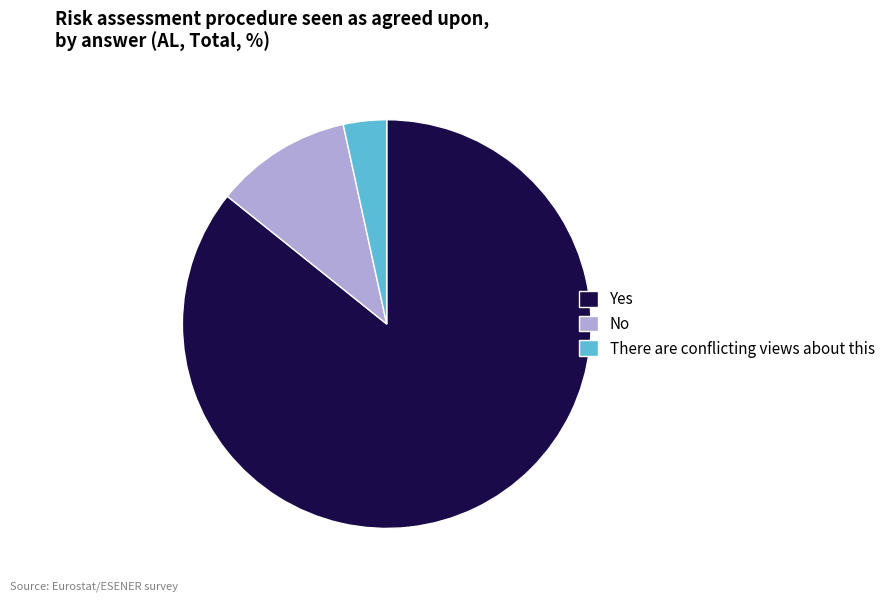

Between Yes and No, which is larger?

Yes